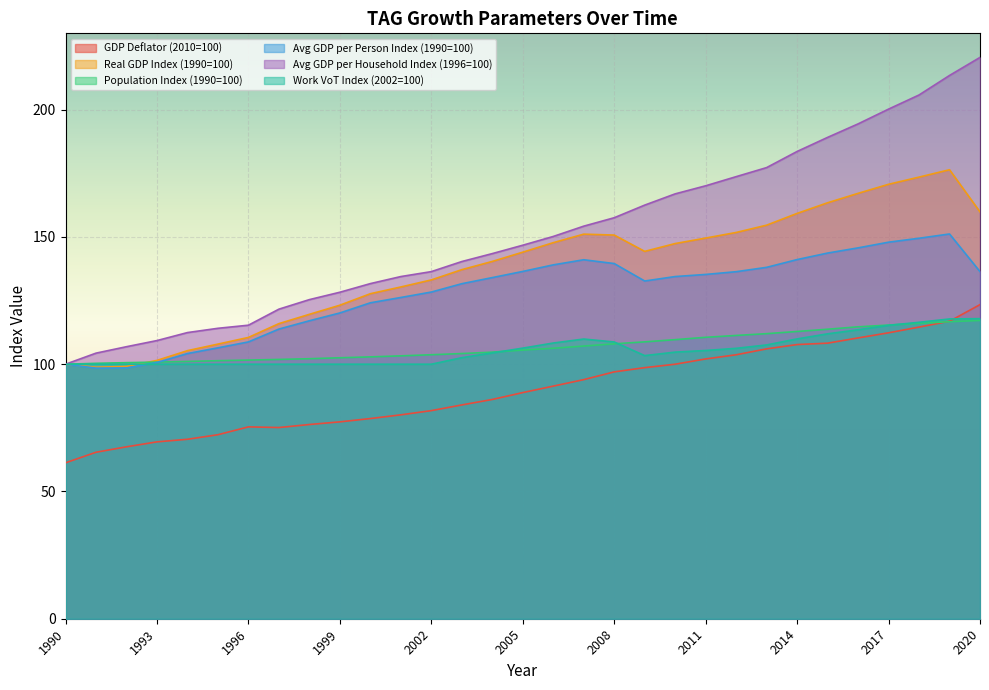

Rank the categories by Work VoT Index (2002=100) value from highest to lowest.

2020, 2019, 2018, 2017, 2016, 2015, 2014, 2007, 2008, 2006, 2013, 2005, 2012, 2011, 2010, 2004, 2009, 2003, 1990, 1991, 1992, 1993, 1994, 1995, 1996, 1997, 1998, 1999, 2000, 2001, 2002